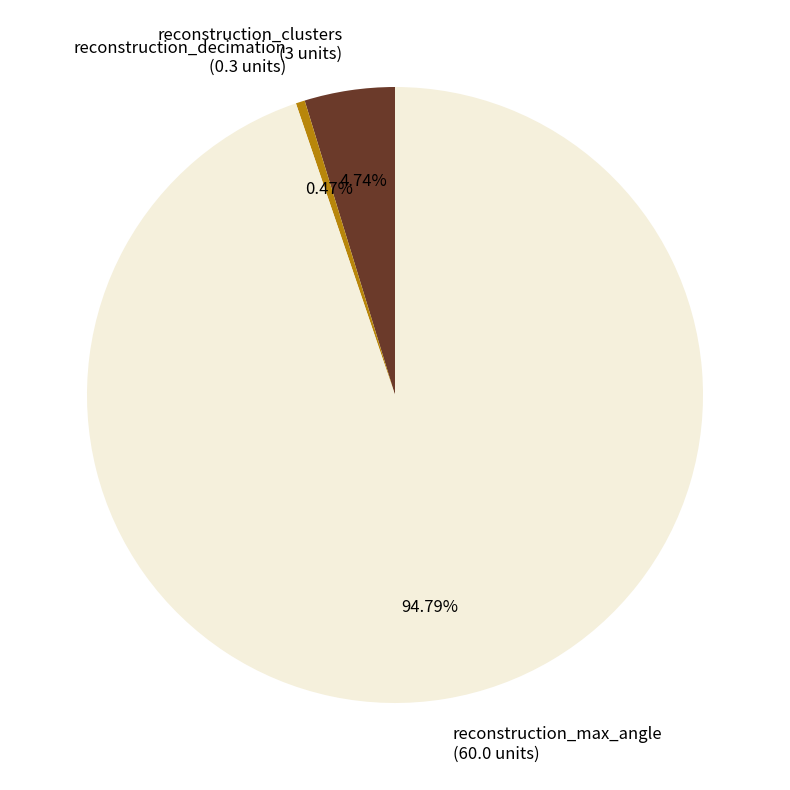

Rank the categories by value from highest to lowest.

reconstruction_max_angle, reconstruction_clusters, reconstruction_decimation